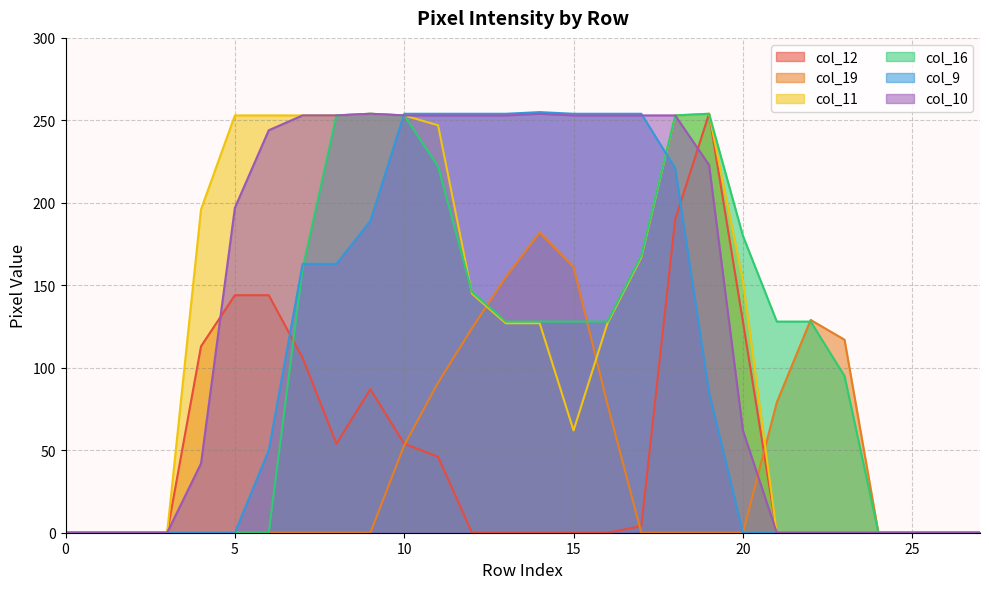

What is the greatest value displayed?

255